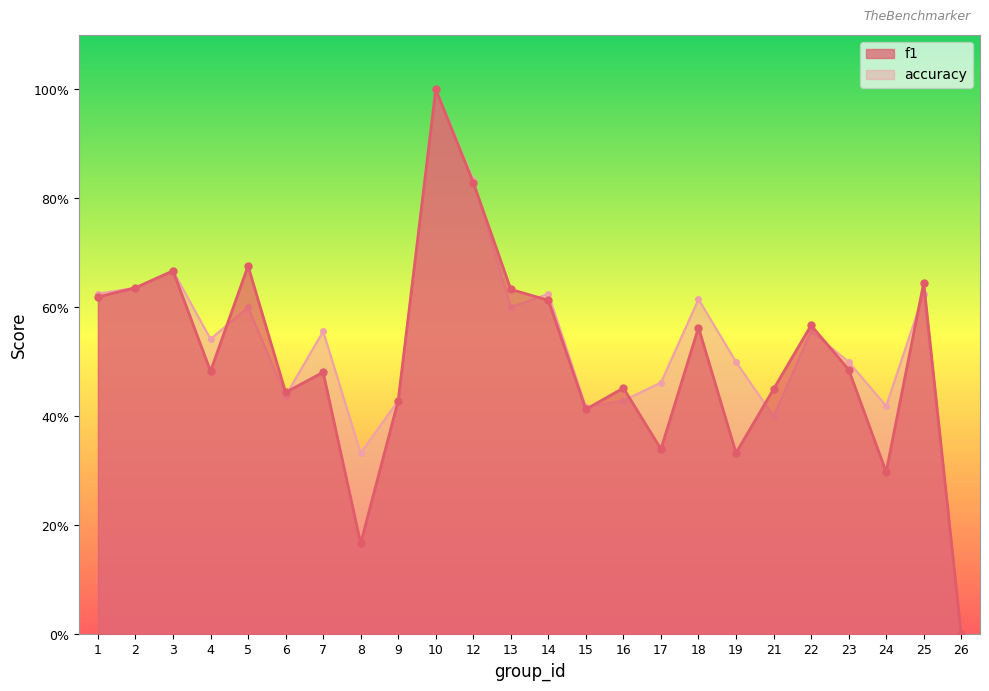

Which series has the largest range (max minus min)?

f1